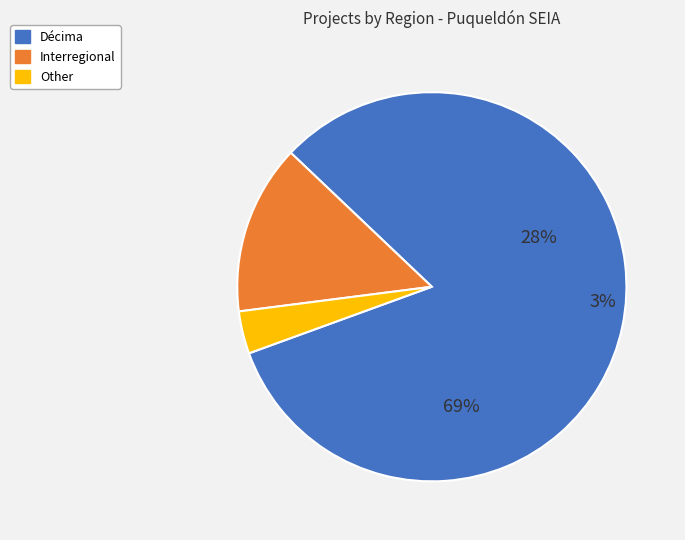

Count the number of slices in the pie.

3